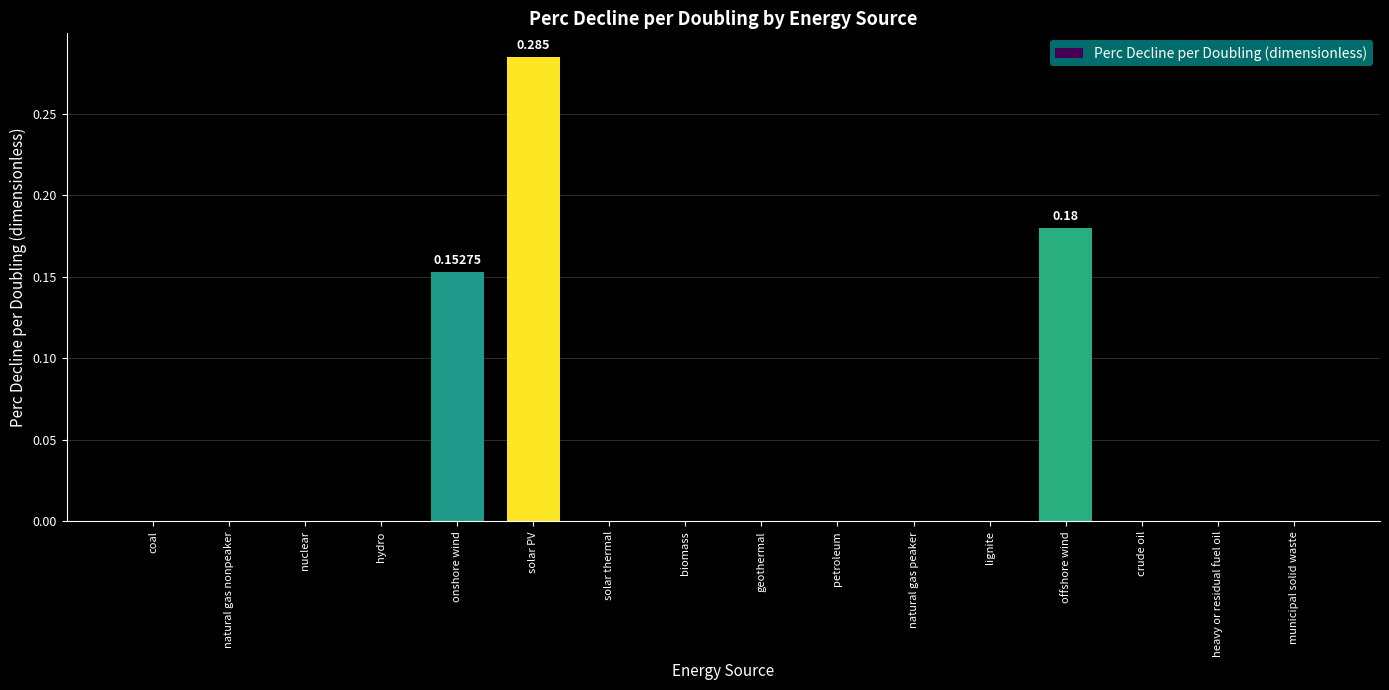

Between solar PV and lignite, which is larger?

solar PV